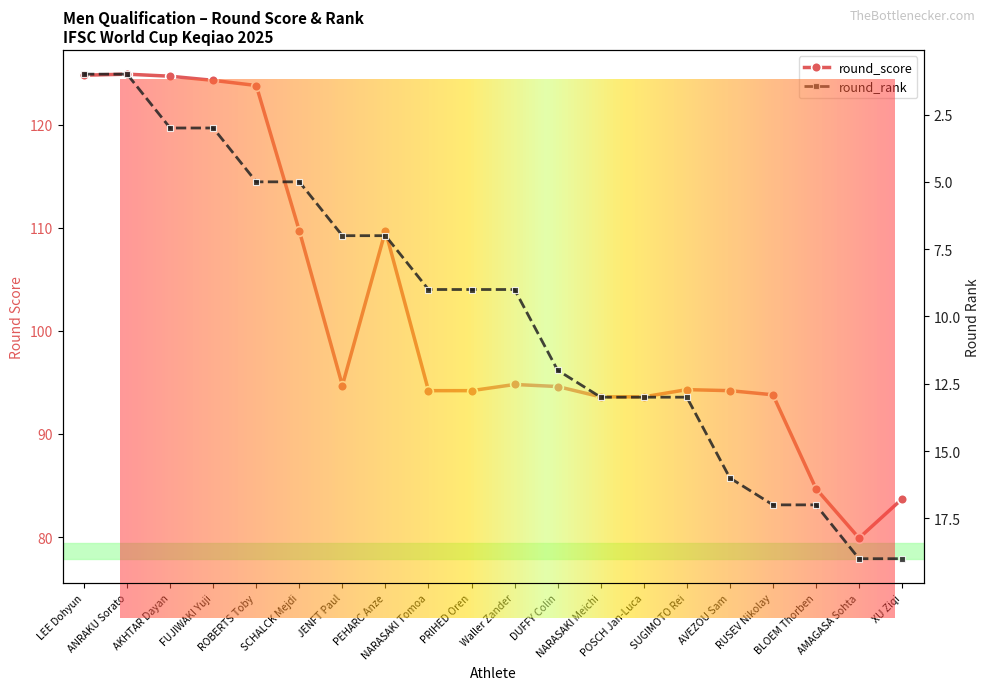

What is the label of the 9th point from the left?

NARASAKI Tomoa